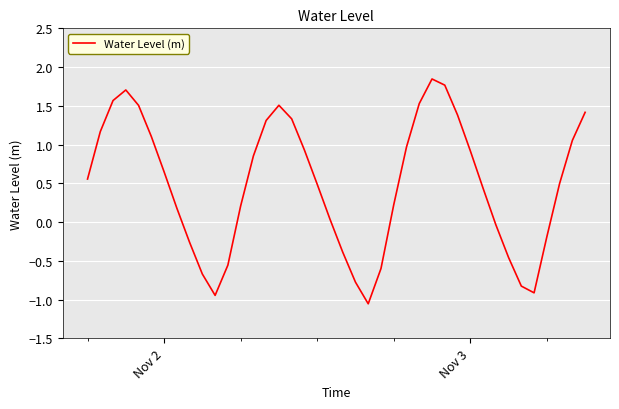

What is the difference between the maximum and minimum values?

2.9